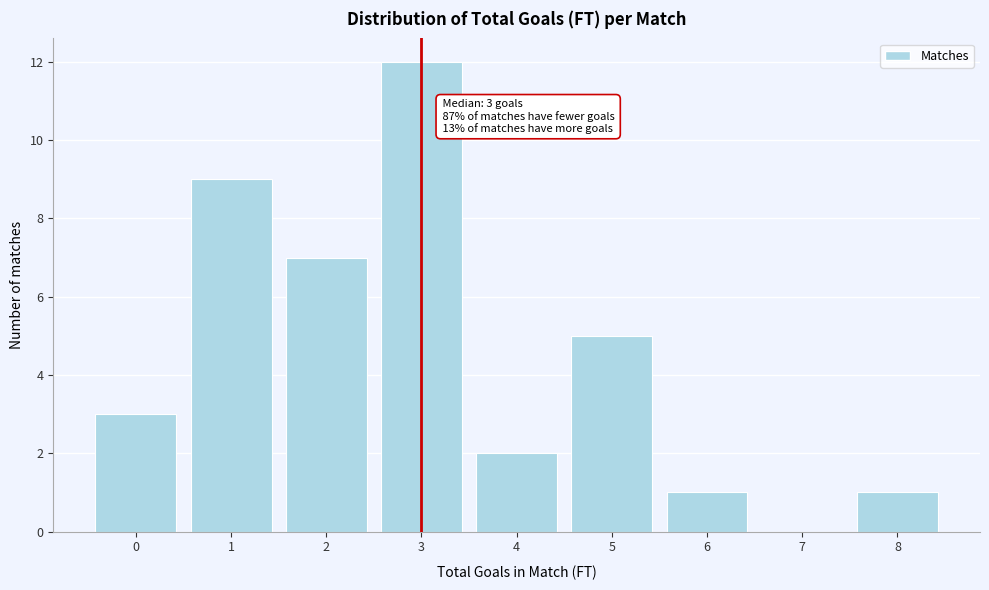

Which range on the x-axis has the tallest bar?

2.5 to 3.5